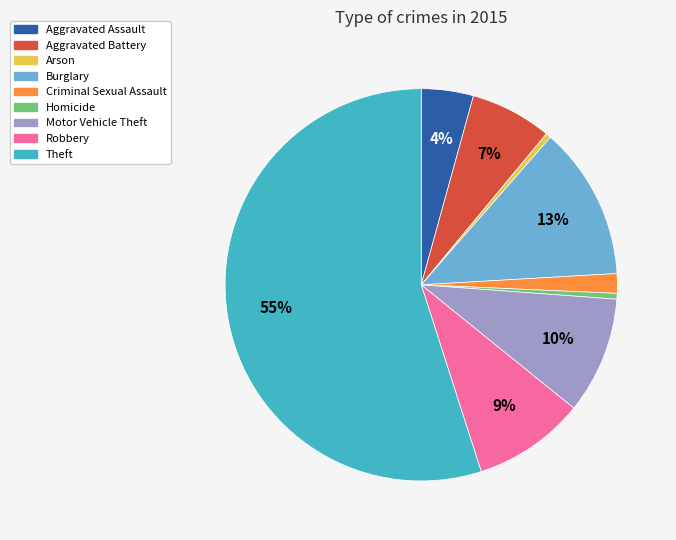

True or false: Theft accounts for 55% of the total.

True